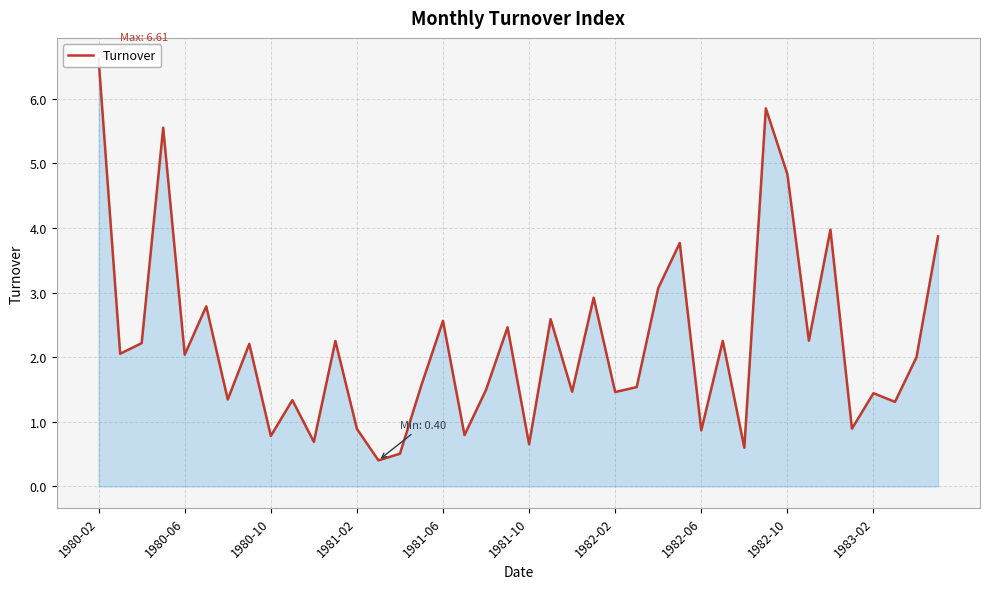

Reading left to right, what are all the values shown in this chart?

6.6	2.1	2.2	5.6	2.0	2.8	1.3	2.2	0.8	1.3	0.7	2.3	0.9	0.4	0.5	1.6	2.6	0.8	1.5	2.5	0.7	2.6	1.5	2.9	1.5	1.5	3.1	3.8	0.9	2.3	0.6	5.8	4.8	2.3	4.0	0.9	1.4	1.3	2.0	3.9